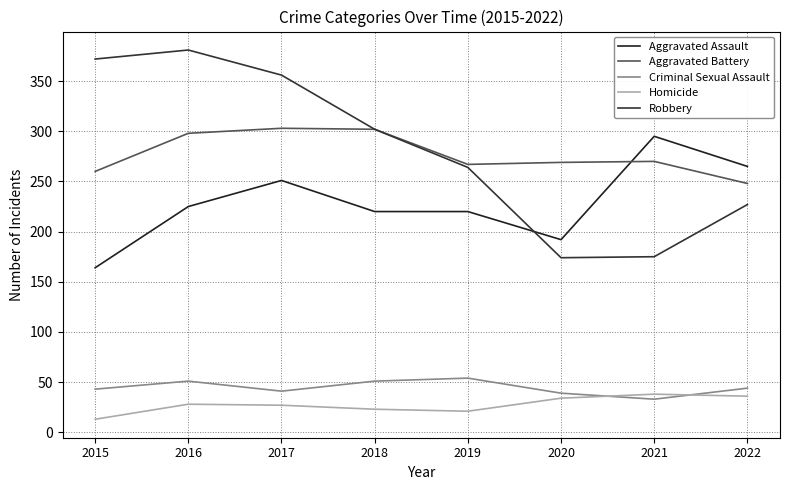

How many interior local valleys does the Aggravated Assault series have?

1